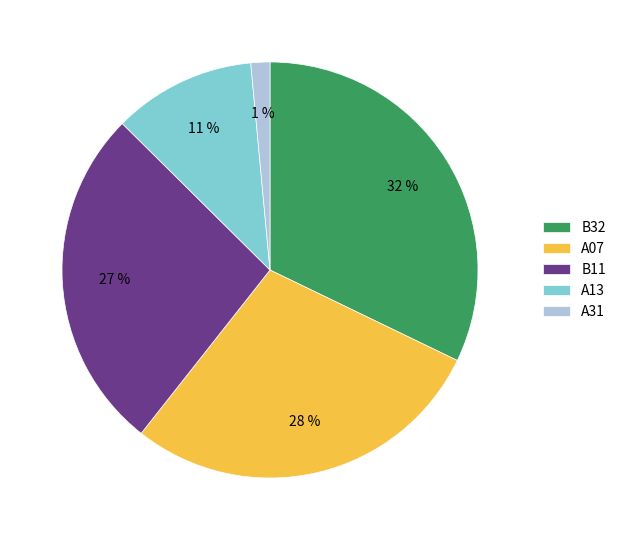

What is the smallest slice in the pie chart?

A31